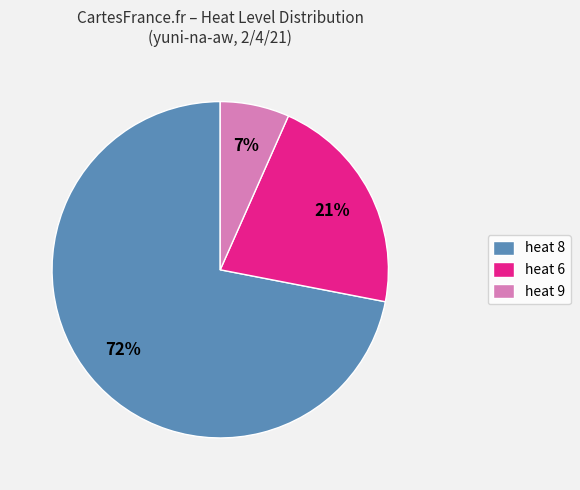

True or false: heat 6 accounts for 21% of the total.

True